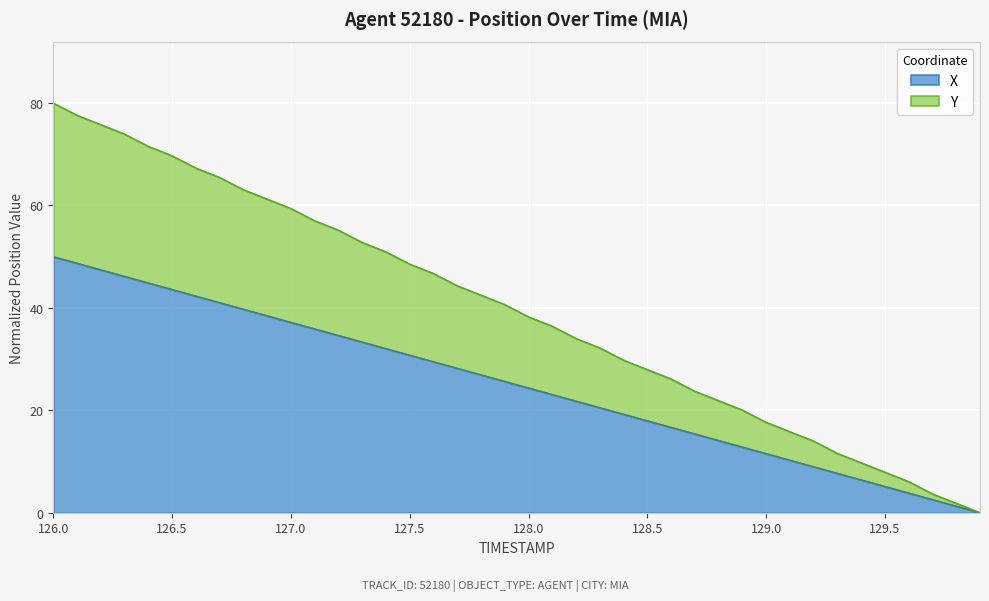

Reading left to right, what are all the values shown in this chart?

X: 50.0	48.7	47.4	46.2	44.9	43.6	42.3	41.0	39.7	38.5	37.2	35.9	34.6	33.3	32.1	30.8	29.5	28.2	26.9	25.6	24.4	23.1	21.8	20.5	19.2	17.9	16.7	15.4	14.1	12.8	11.5	10.3	9.0	7.7	6.4	5.1	3.8	2.6	1.3	0.0
Y: 80.0	77.6	75.8	73.9	71.5	69.7	67.3	65.5	63.1	61.2	59.4	57.0	55.2	52.8	50.9	48.5	46.7	44.3	42.5	40.6	38.2	36.4	34.0	32.2	29.8	27.9	26.1	23.7	21.9	20.0	17.7	15.8	14.0	11.6	9.7	7.9	6.1	3.7	1.8	0.0